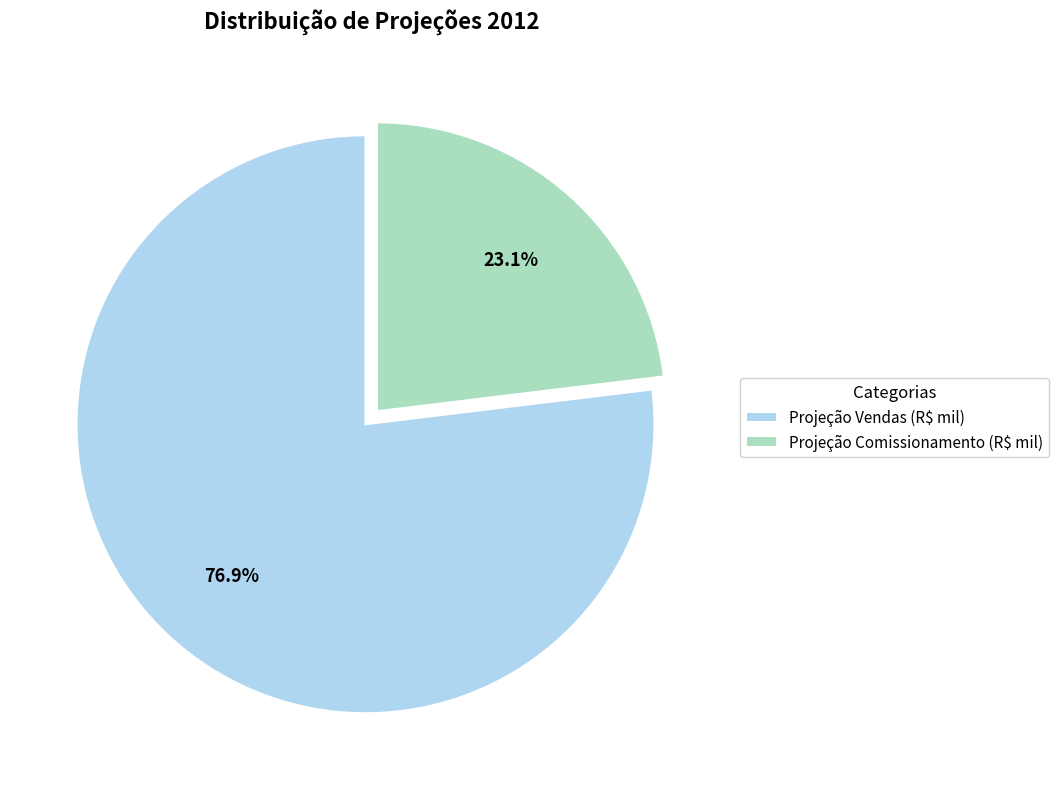

The Projeção Comissionamento (R$ mil) slice represents 23% of the pie. True or false?

True